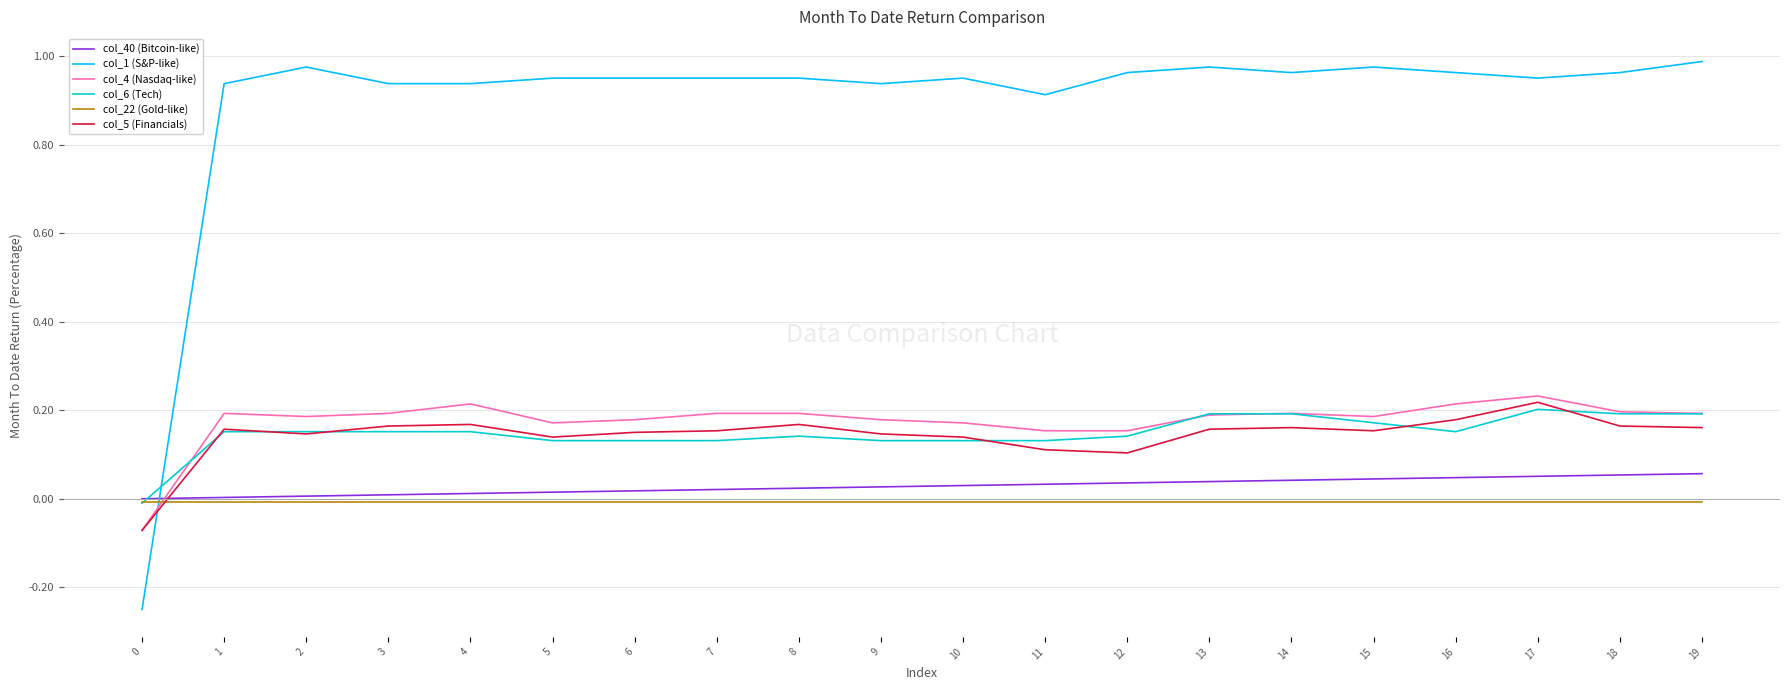

Is the value of col_5 (Financials) at 1 greater than the value of col_22 (Gold-like) at 2?

Yes